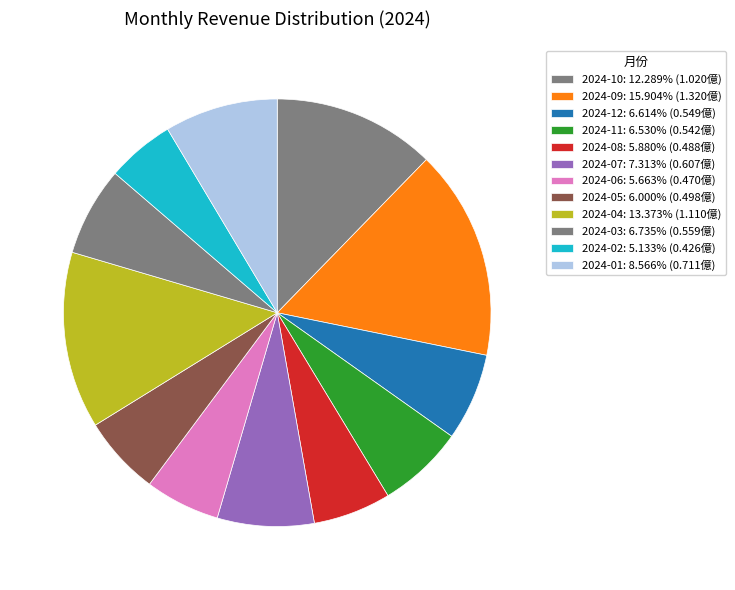

What is the smallest slice in the pie chart?

2024-02